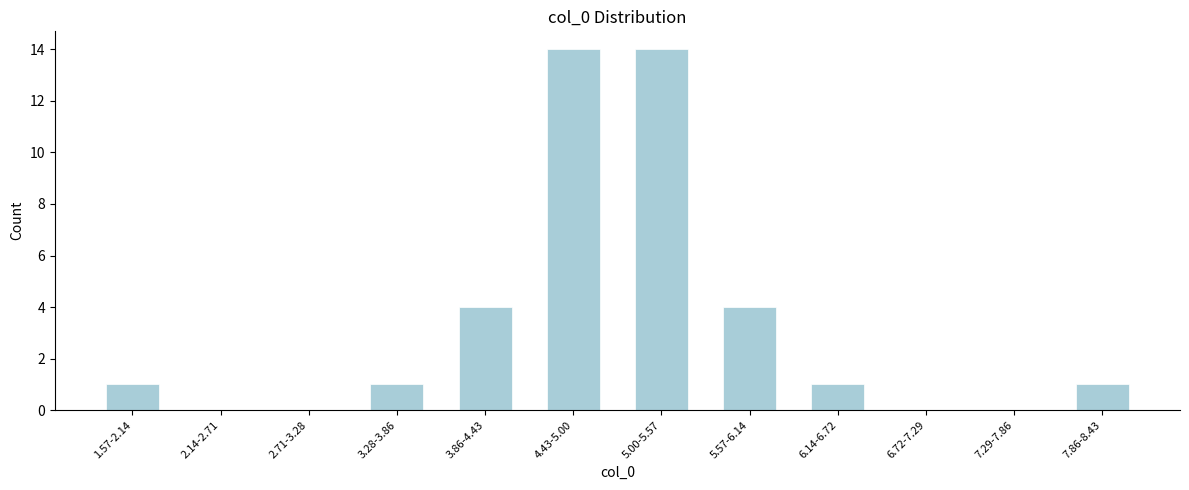

Reading left to right, transcribe all the data shown in this chart.

1.57-2.14=1	2.14-2.71=0	2.71-3.28=0	3.28-3.86=1	3.86-4.43=4	4.43-5.00=14	5.00-5.57=14	5.57-6.14=4	6.14-6.72=1	6.72-7.29=0	7.29-7.86=0	7.86-8.43=1